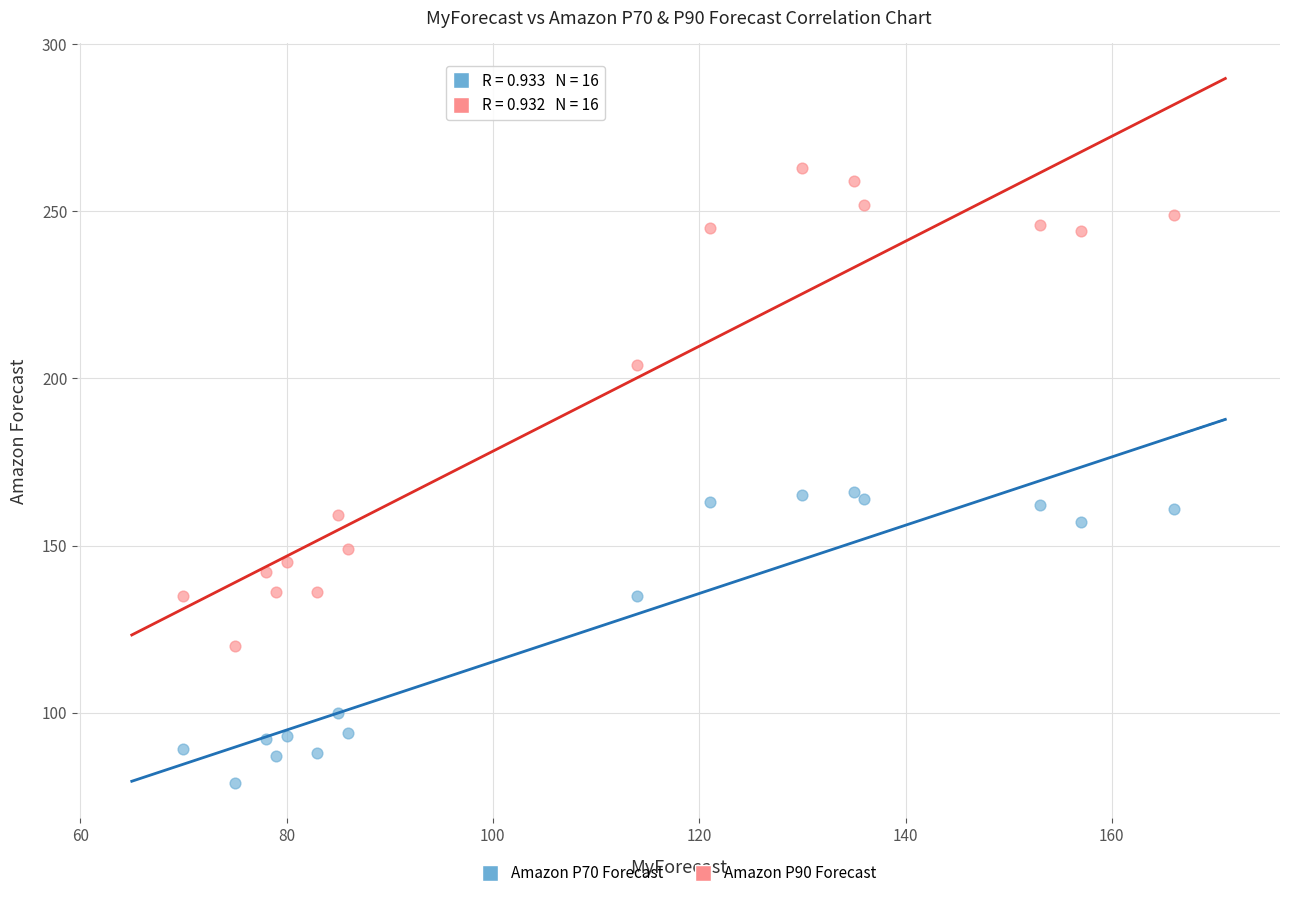

Which series contains the highest Y value?

Amazon P90 Forecast